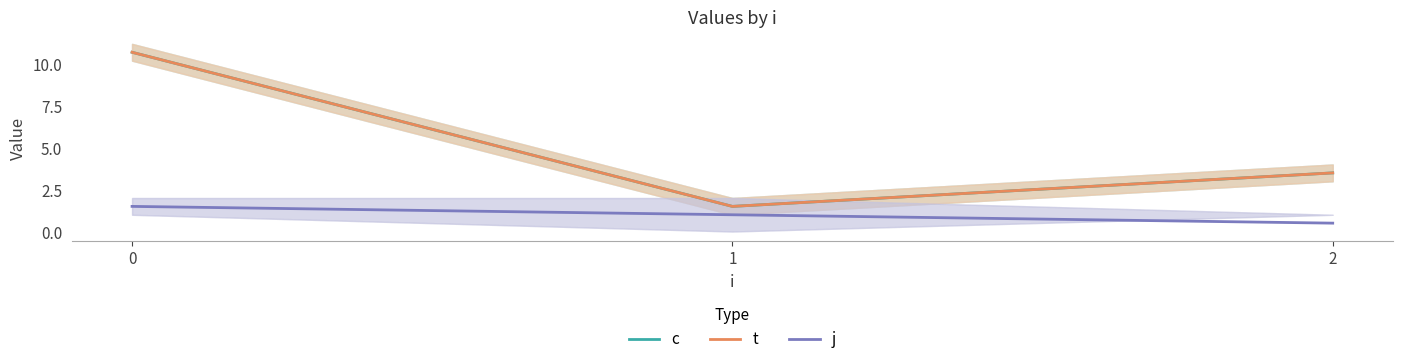

How many data points in c are less than 3?

1